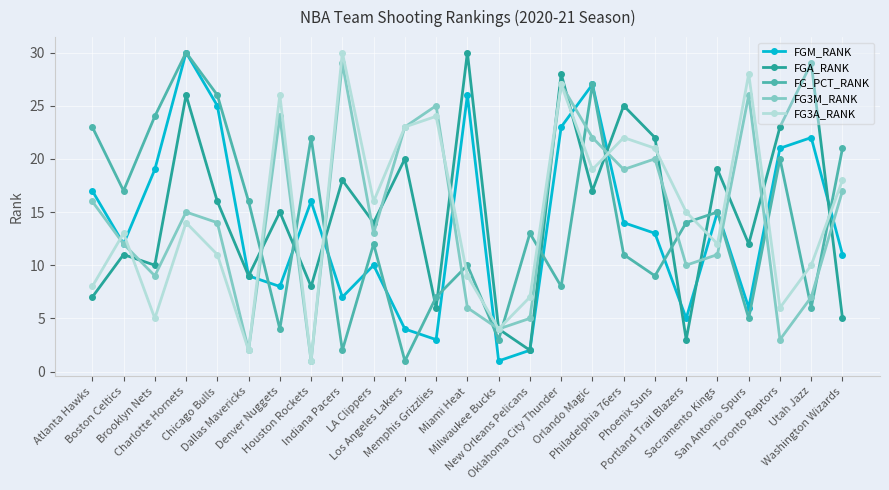

The value of FG3M_RANK at Utah Jazz is 7. True or false?

True